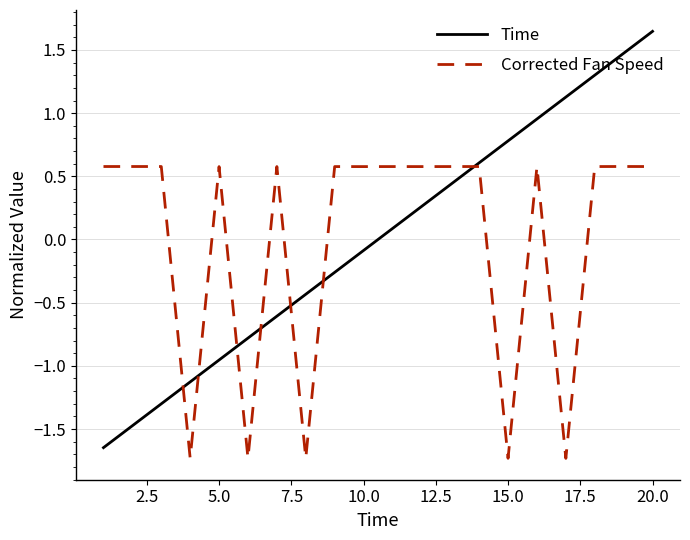

What is the highest value of the Corrected Fan Speed series?

0.6